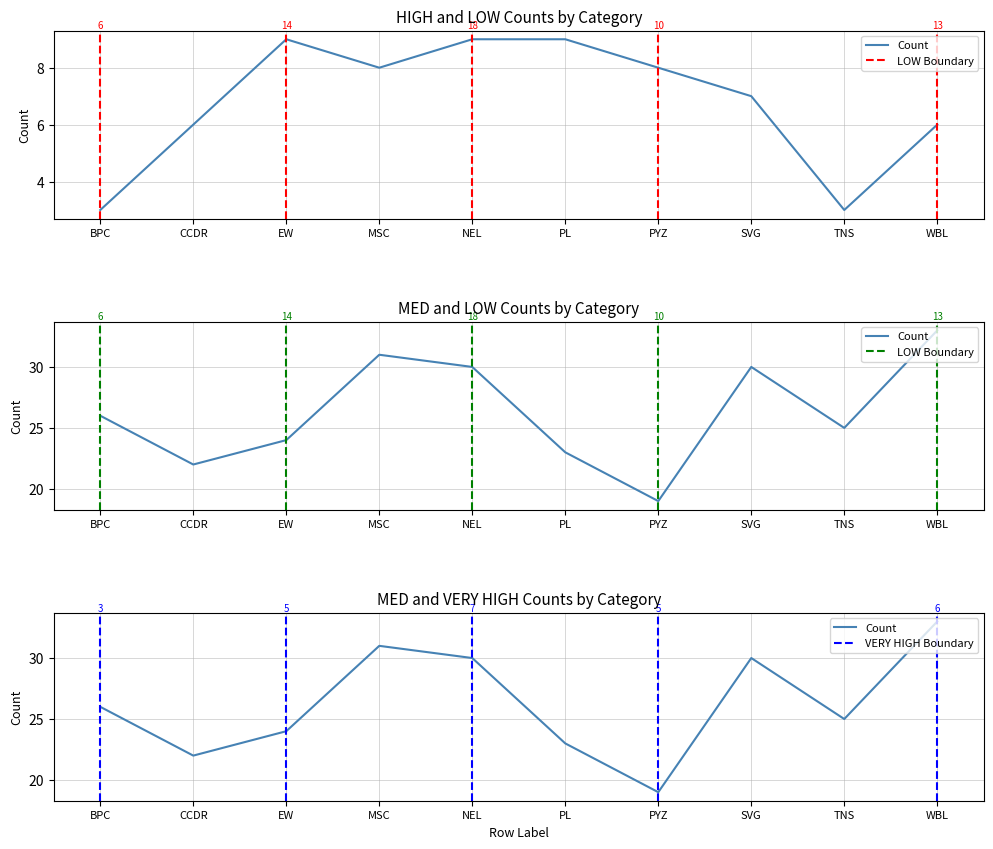

What is the difference between the maximum and minimum values in the MED series?

14